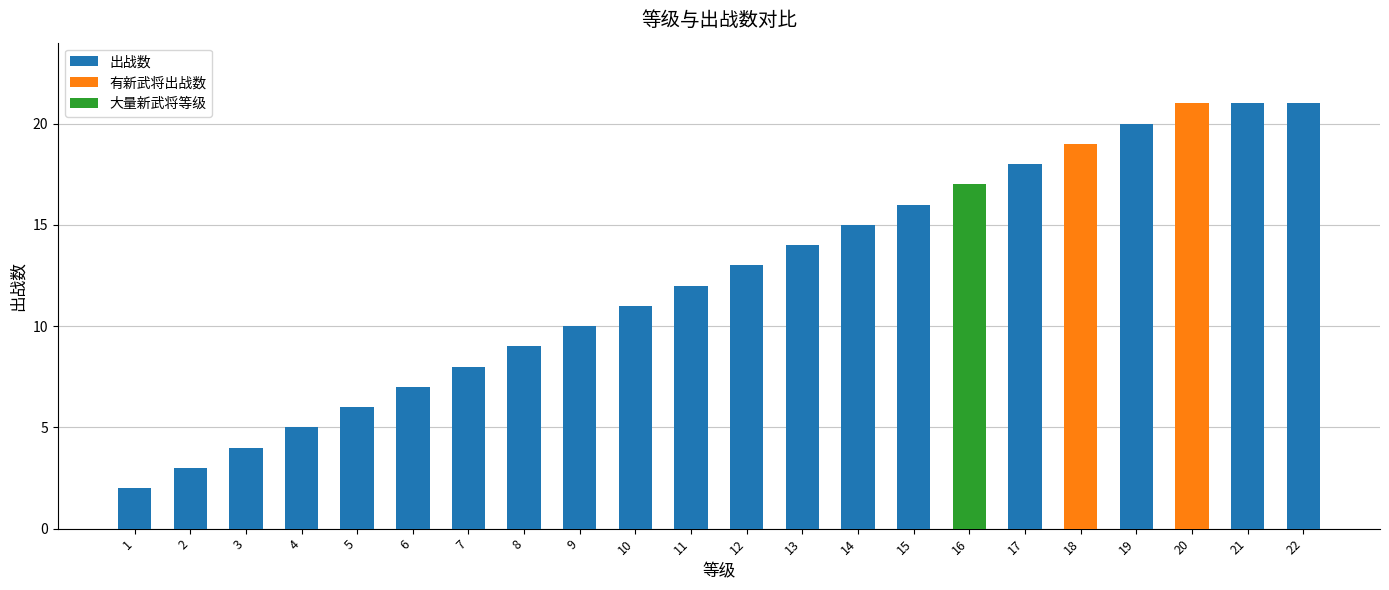

How many data points are less than 13?

11